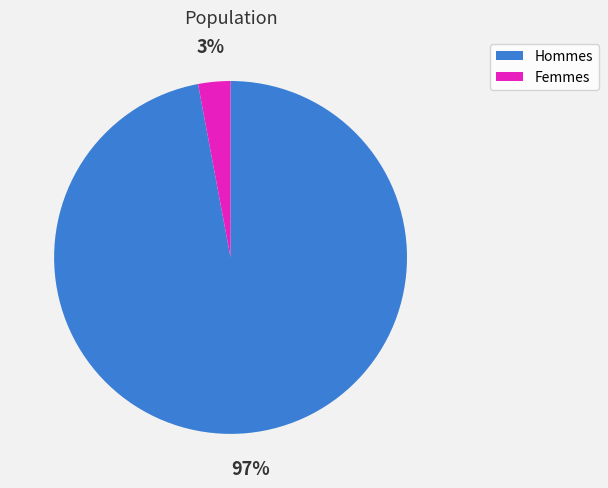

To the nearest percent, what is the average slice percentage?

50%